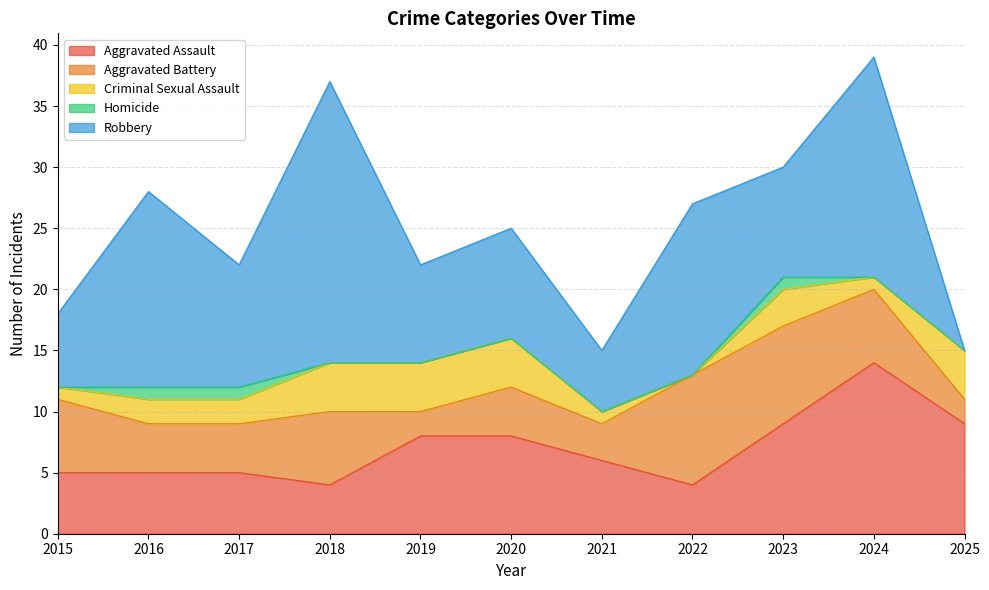

What is the value of the Homicide point at the 3rd from the left?

1